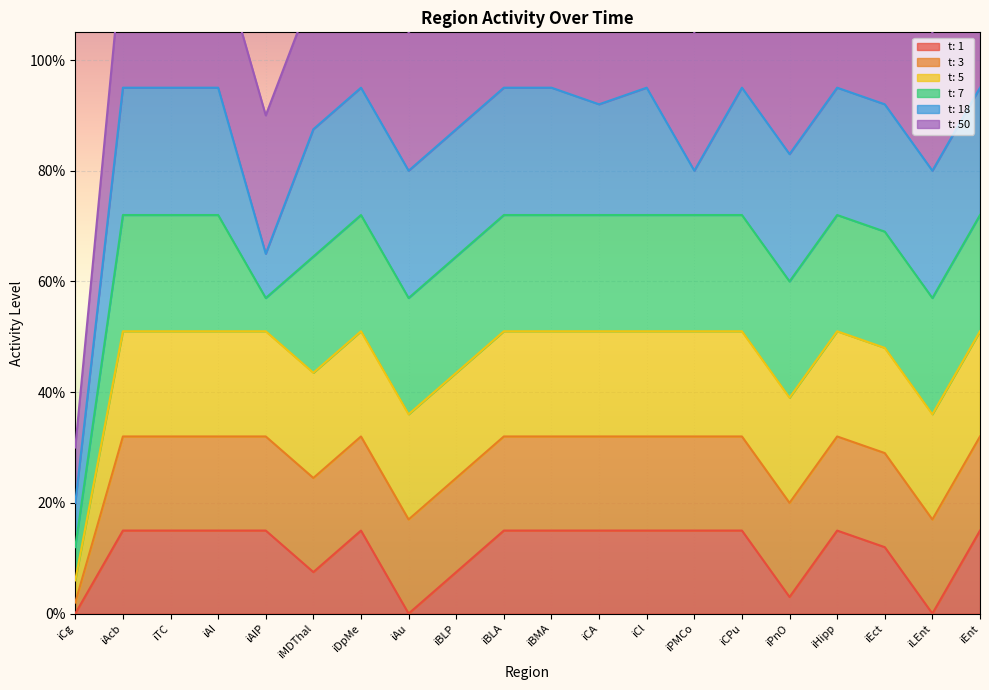

Which category has the highest value across all series?

iAcb